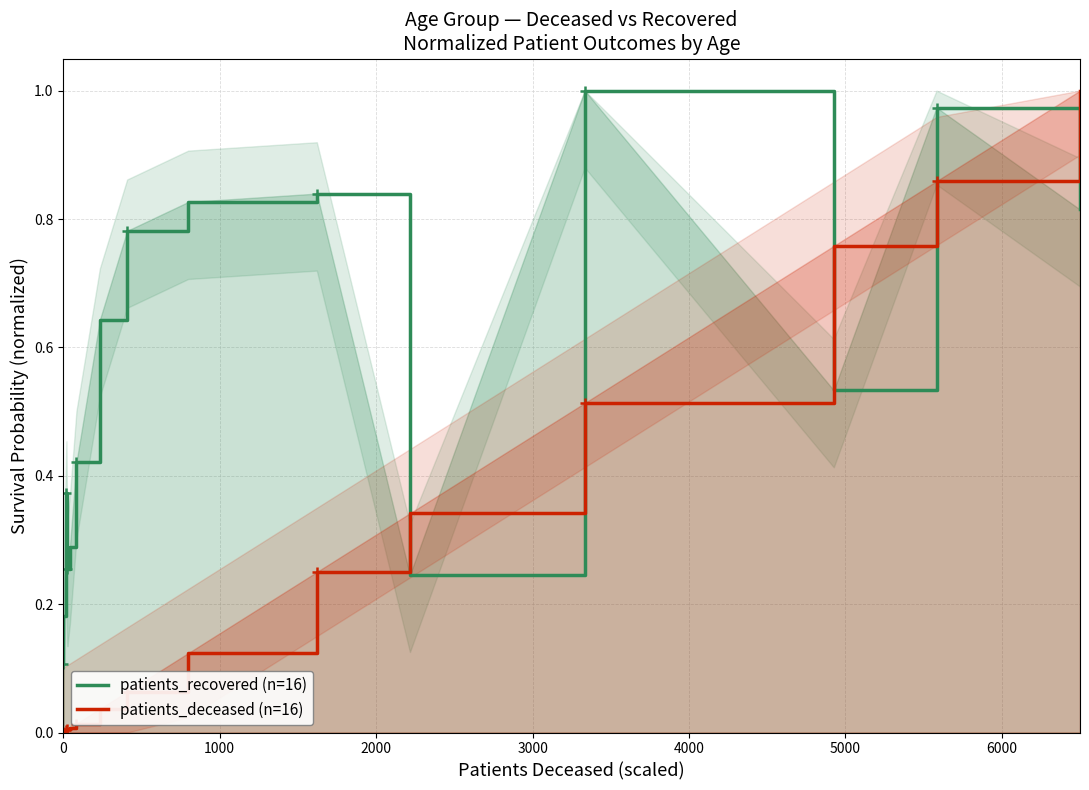

At which category does patients_recovered reach its first local peak?

2000